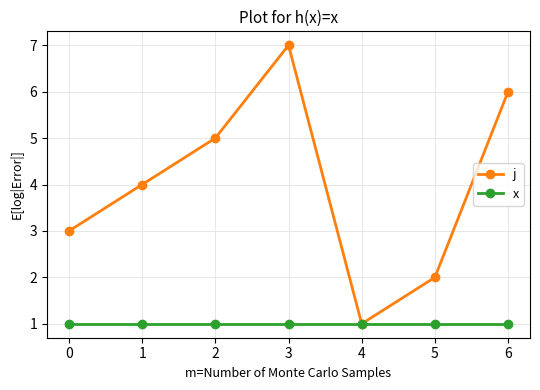

How many values in the j series are below 4?

3